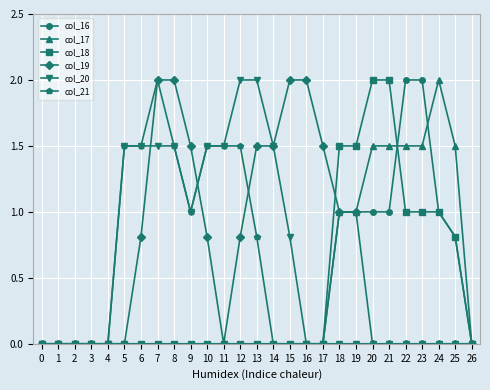

True or false: col_18 and col_19 cross at least once.

True